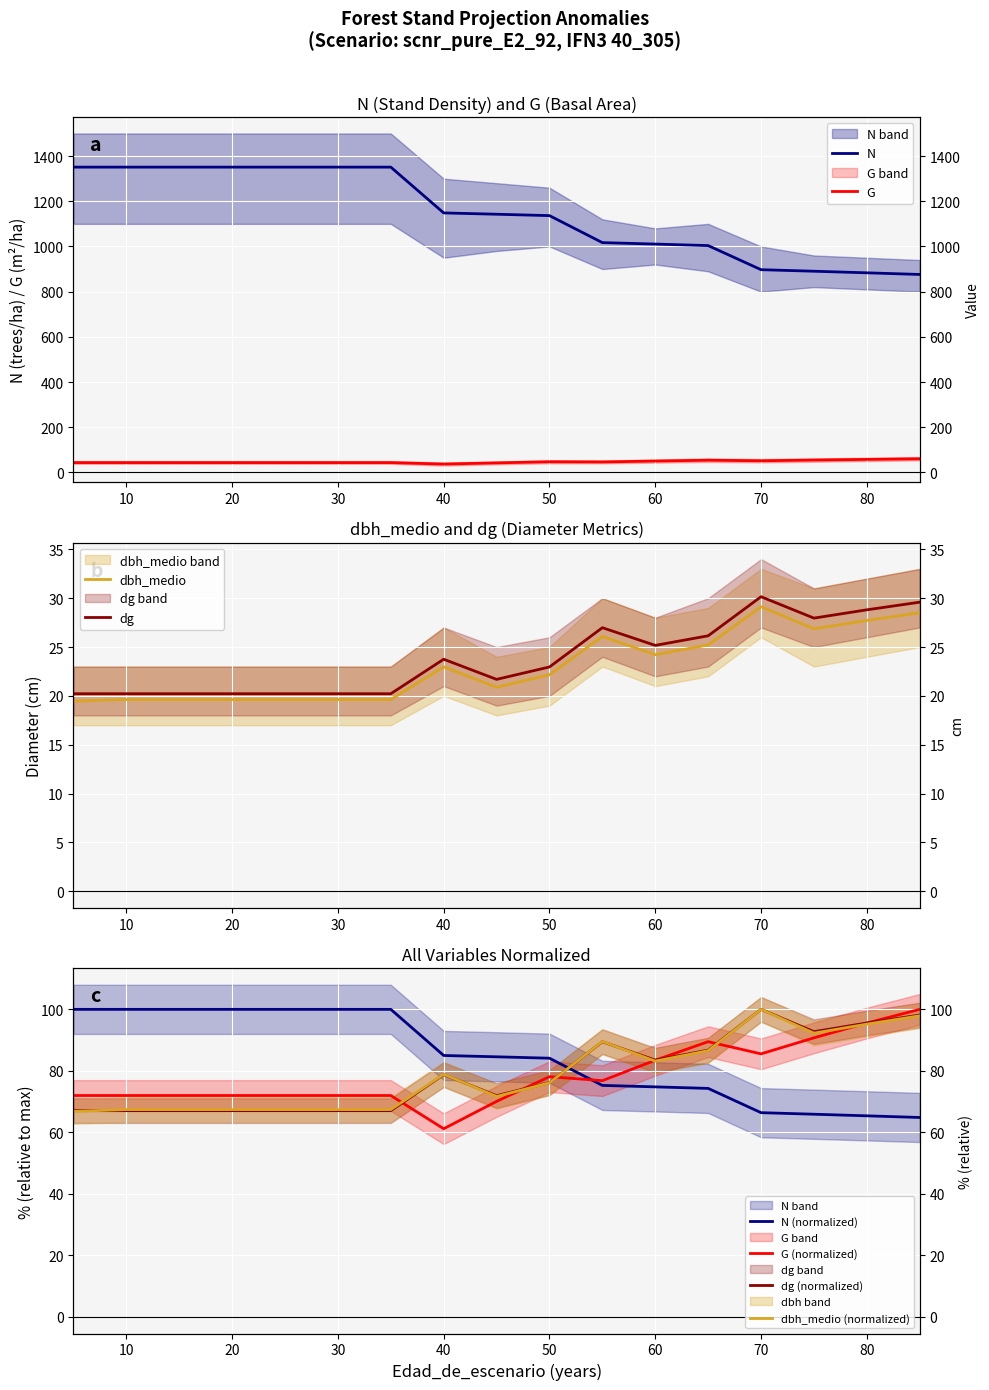

Reading left to right, transcribe all the data shown in this chart.

N: 5=1351.0	10=1351.0	15=1351.0	20=1351.0	25=1351.0	30=1351.0	35=1351.0	40=1148.4	45=1142.6	50=1136.4	55=1016.9	60=1010.5	65=1003.8	70=897.1	75=890.3	80=883.3	85=876.0
G: 5=43.4	10=43.4	15=43.4	20=43.4	25=43.4	30=43.4	35=43.4	40=36.9	45=42.2	50=47.1	55=46.3	60=50.3	65=53.9	70=51.5	75=54.7	80=57.6	85=60.2
dbh_medio: 5=19.5	10=19.6	15=19.6	20=19.6	25=19.6	30=19.6	35=19.6	40=23.0	45=20.9	50=22.2	55=26.1	60=24.2	65=25.2	70=29.1	75=26.9	80=27.7	85=28.5
dg: 5=20.2	10=20.2	15=20.2	20=20.2	25=20.2	30=20.2	35=20.2	40=23.8	45=21.7	50=23.0	55=27.0	60=25.2	65=26.1	70=30.1	75=28.0	80=28.8	85=29.6